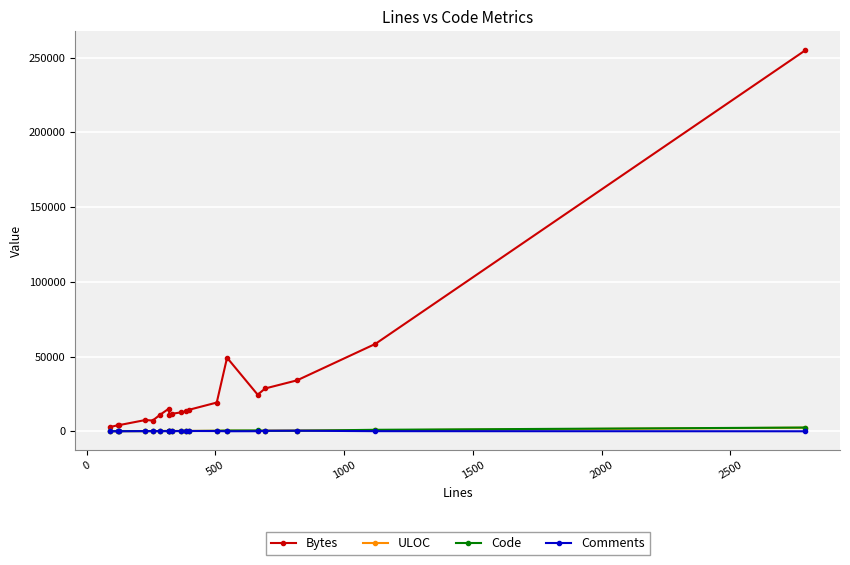

What is the highest value of the Bytes series?

254949